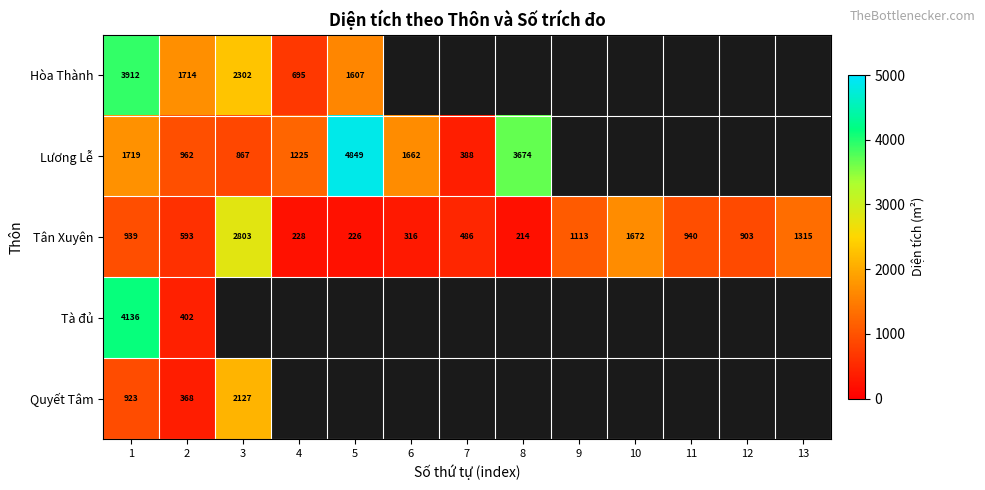

The value of Hòa Thành at 3 is 1094. True or false?

False